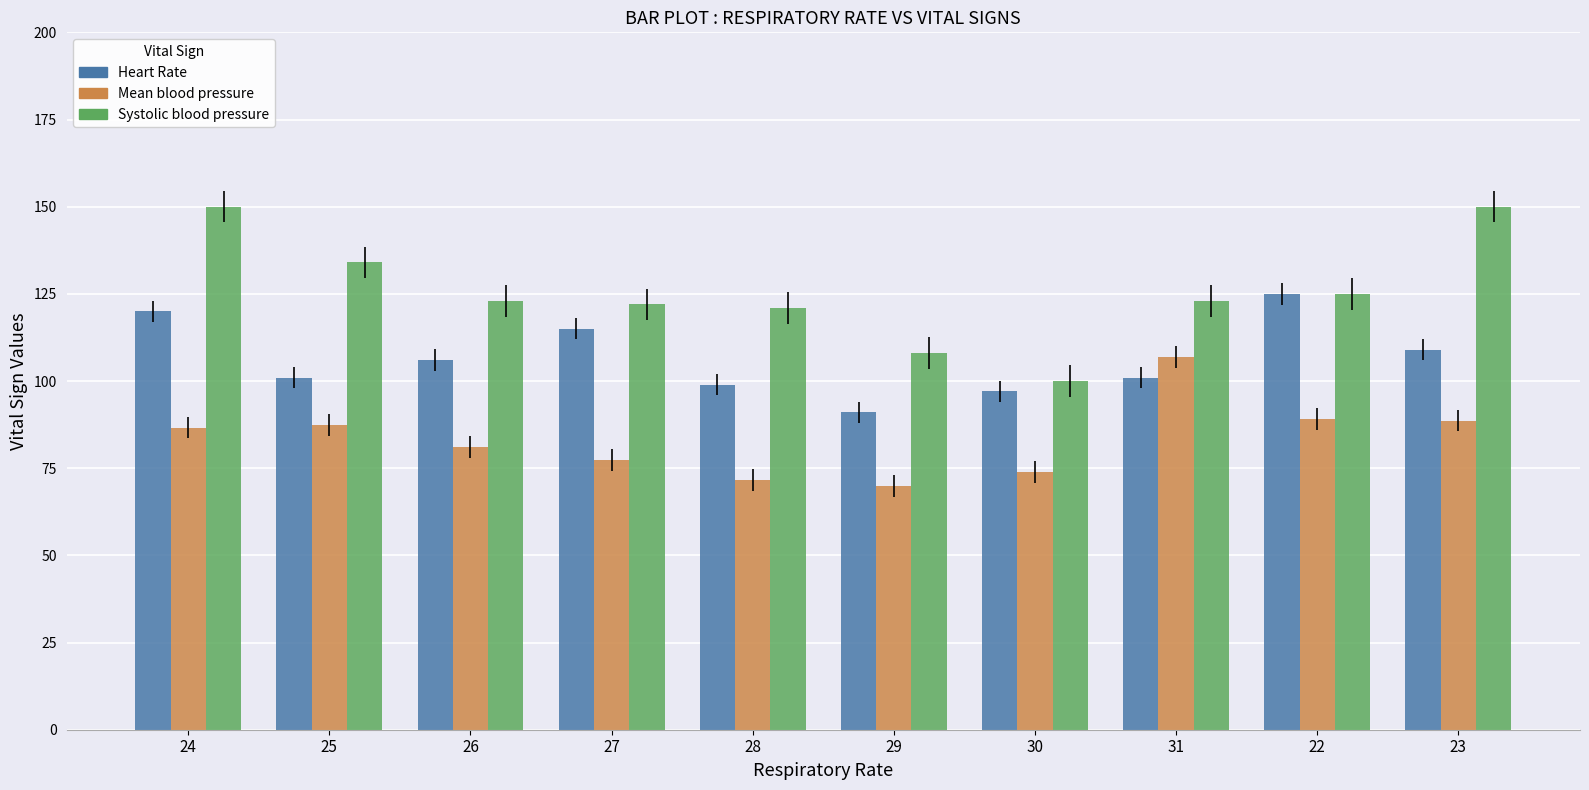

Are the bars horizontal?

No